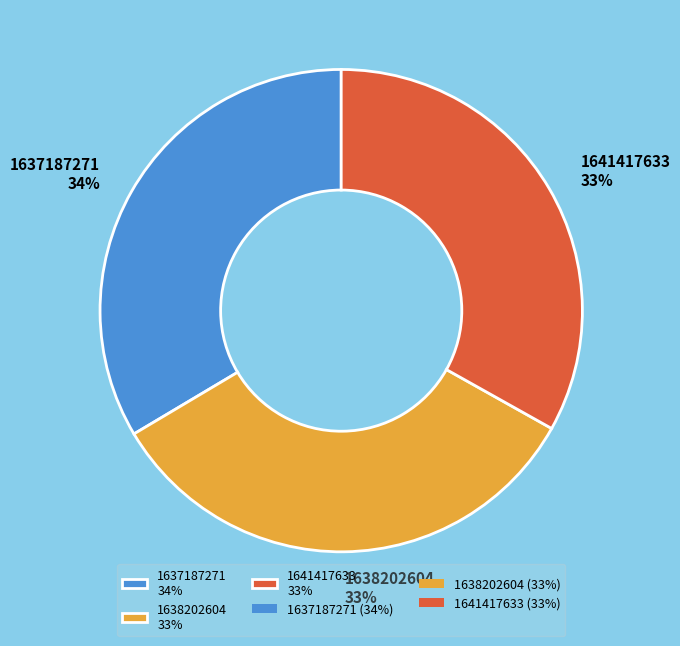

Is 1641417633 the majority of the pie?

No